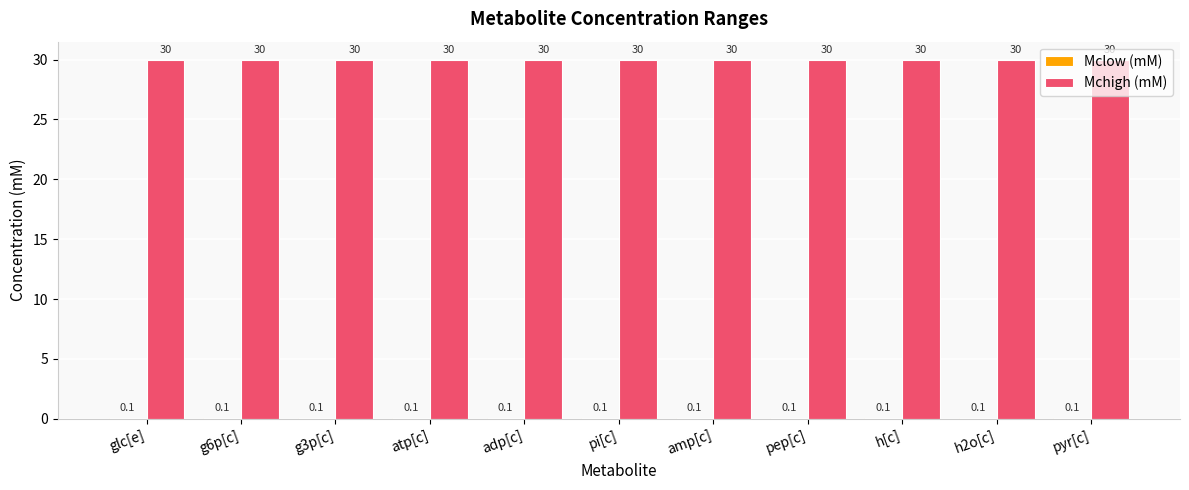

What value does the Mchigh (mM) series have at g3p[c]?

30.0